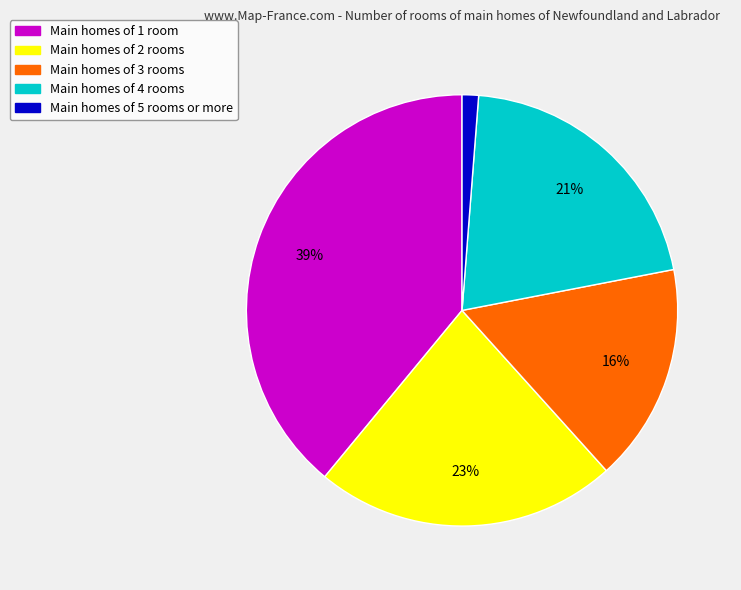

To the nearest percent, what is the average slice percentage?

20%